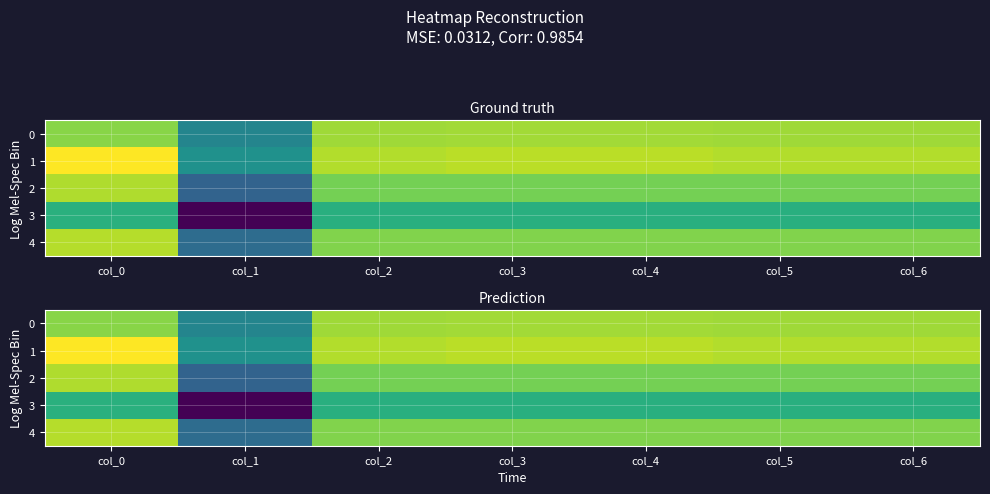

What is the average value of the 0 series?

0.5